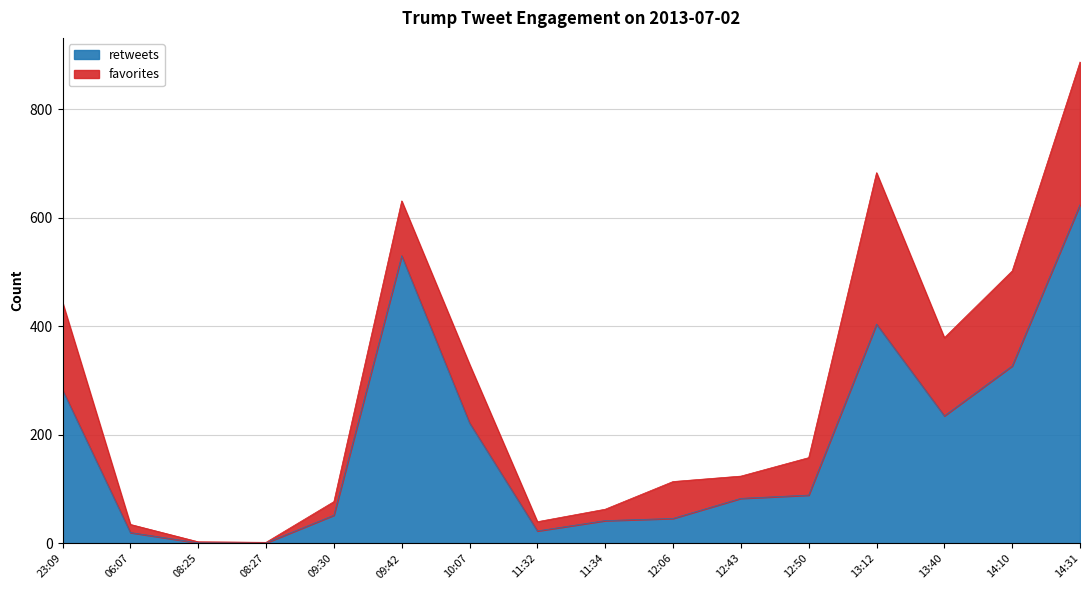

Rank the categories by value from highest to lowest.

14:31, 09:42, 13:12, 14:10, 23:09, 13:40, 10:07, 12:50, 12:43, 09:30, 12:06, 11:34, 11:32, 06:07, 08:25, 08:27